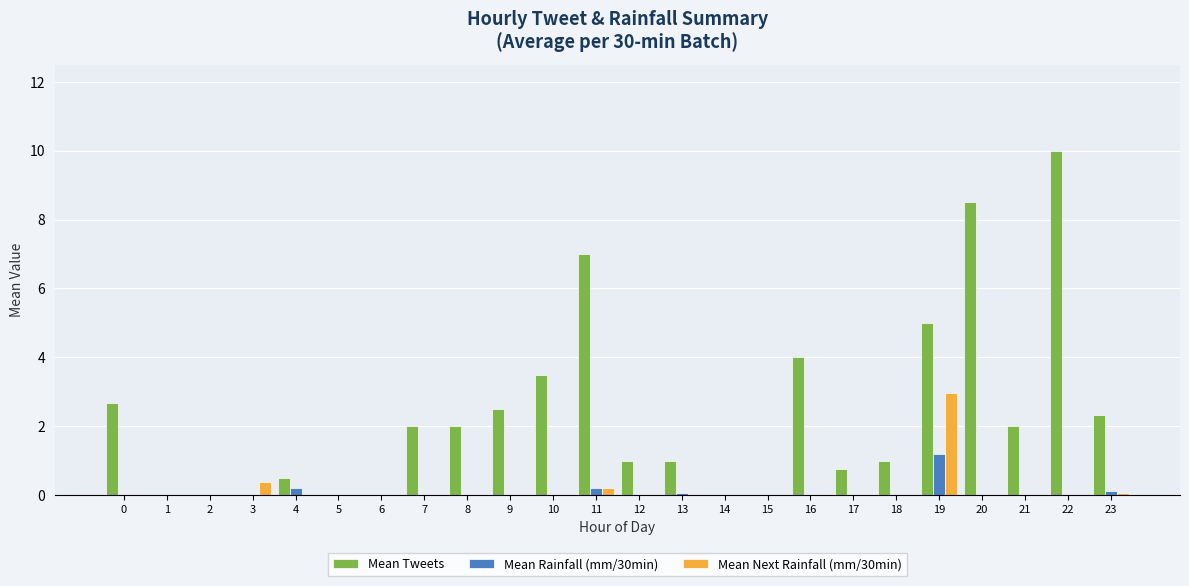

How many groups of bars are there?

24